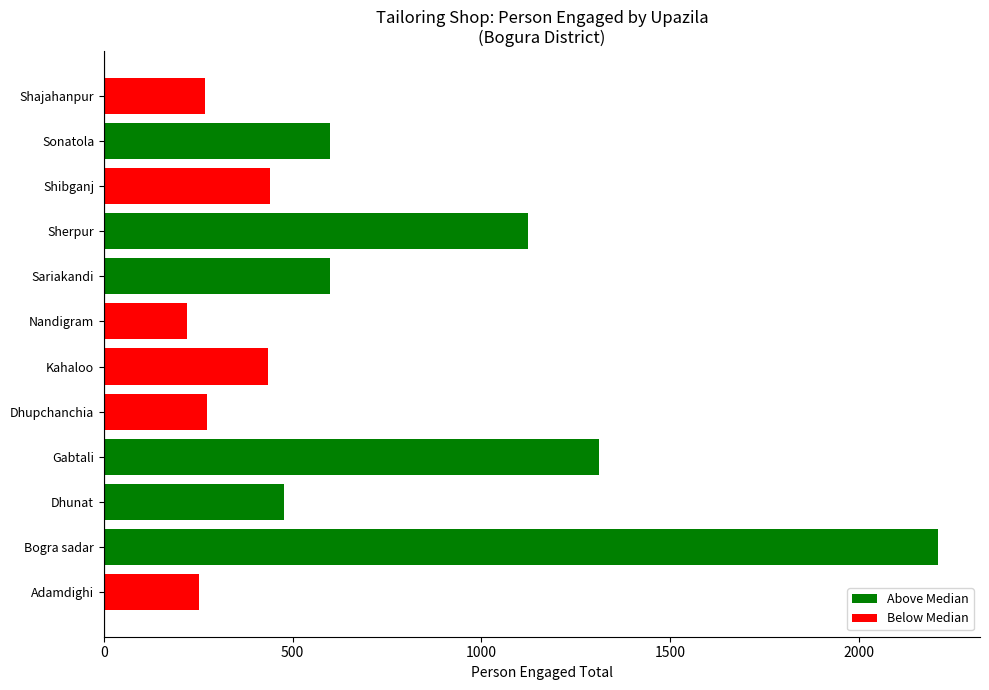

Approximately how many times larger is the value at Sariakandi compared to Adamdighi?

2.4